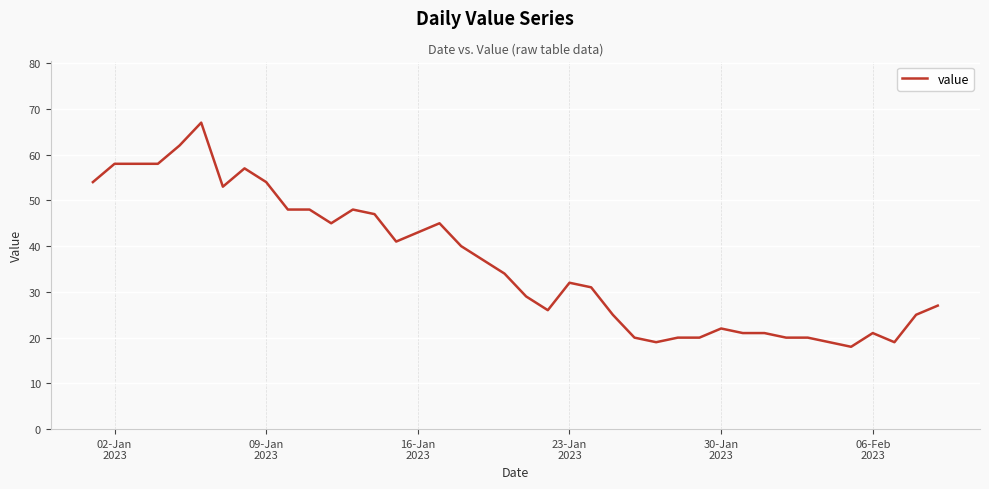

Reading left to right, extract all data points from this chart.

54	58	58	58	62	67	53	57	54	48	48	45	48	47	41	43	45	40	37	34	29	26	32	31	25	20	19	20	20	22	21	21	20	20	19	18	21	19	25	27